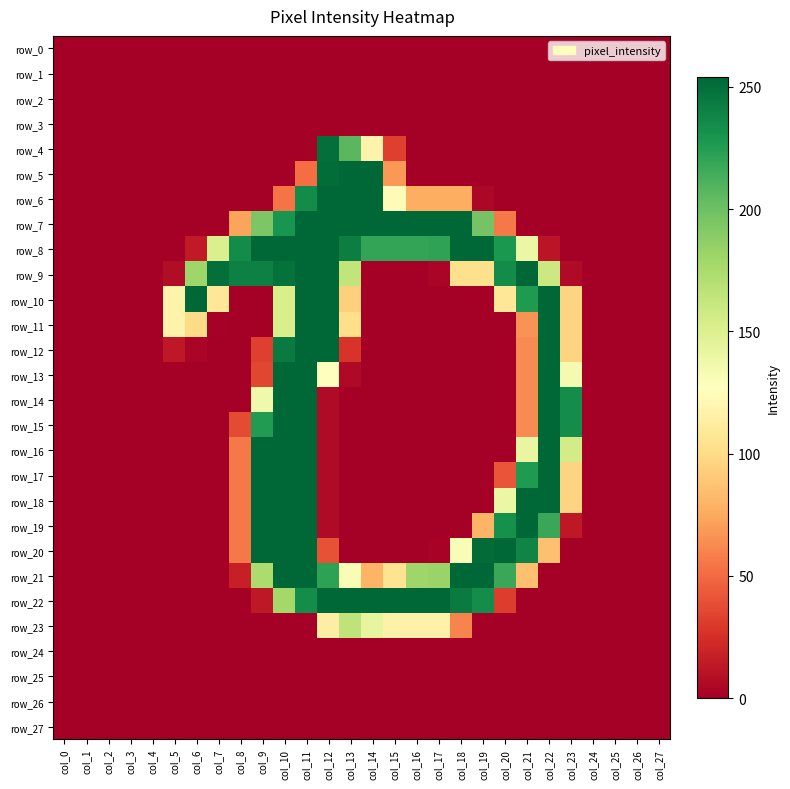

Which category has the highest value in the row_13 series?

col_10